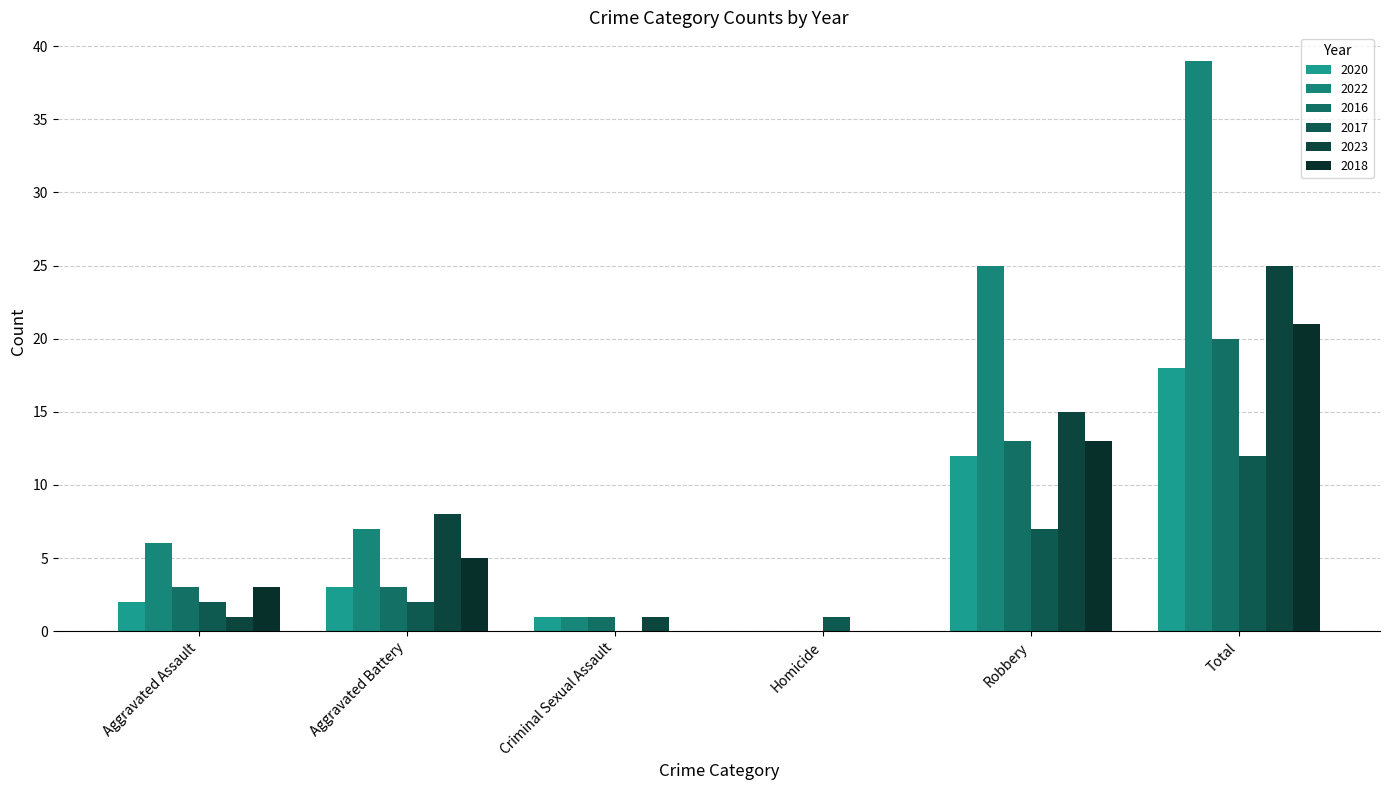

Between Aggravated Battery and Homicide, which series saw the biggest shift?

2023